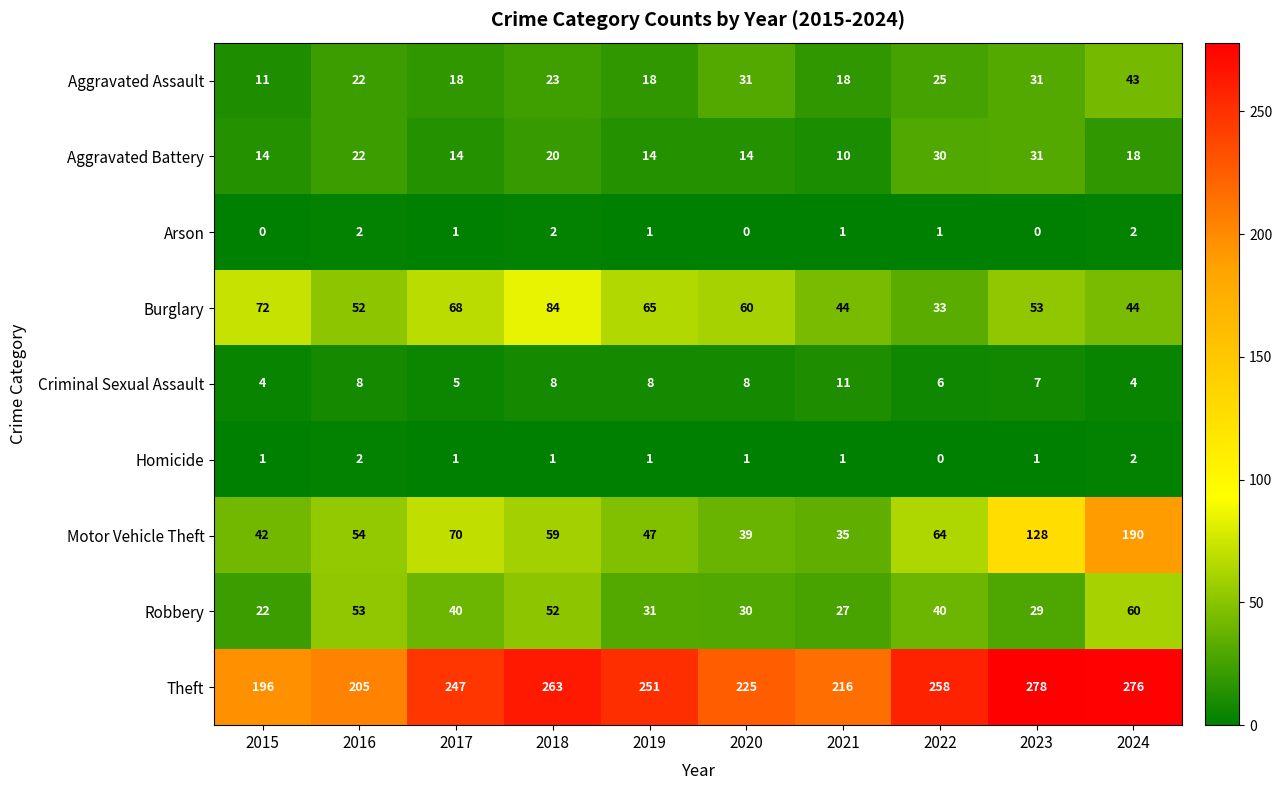

At which category is the sum across all series the highest?

2024